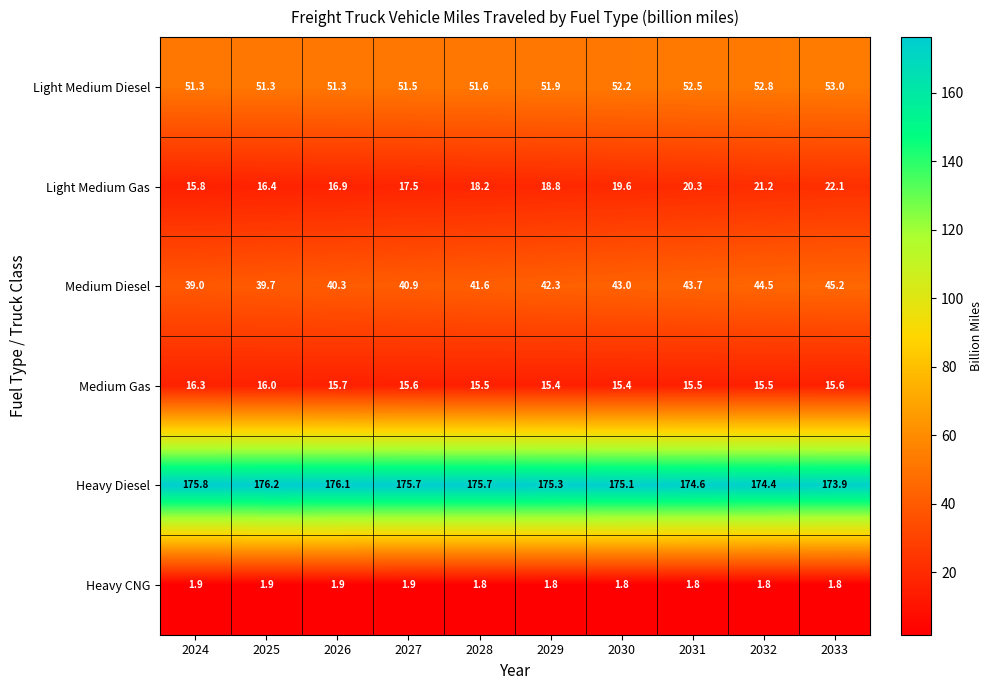

What is the difference between the Light Medium Gas values at 2033 and 2028?

3.9